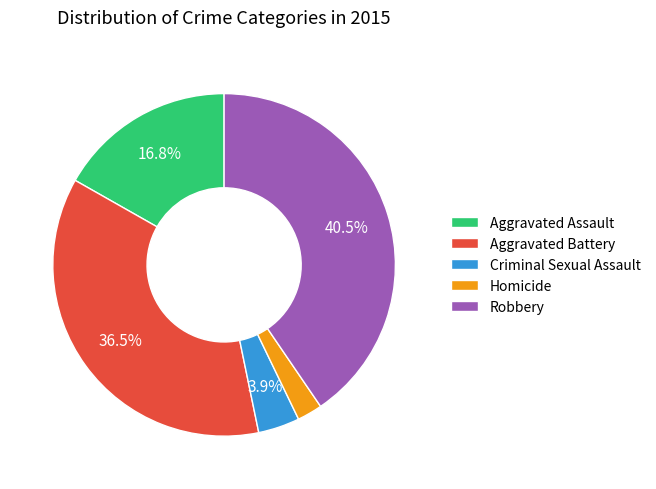

Between Robbery and Aggravated Battery, which is larger?

Robbery